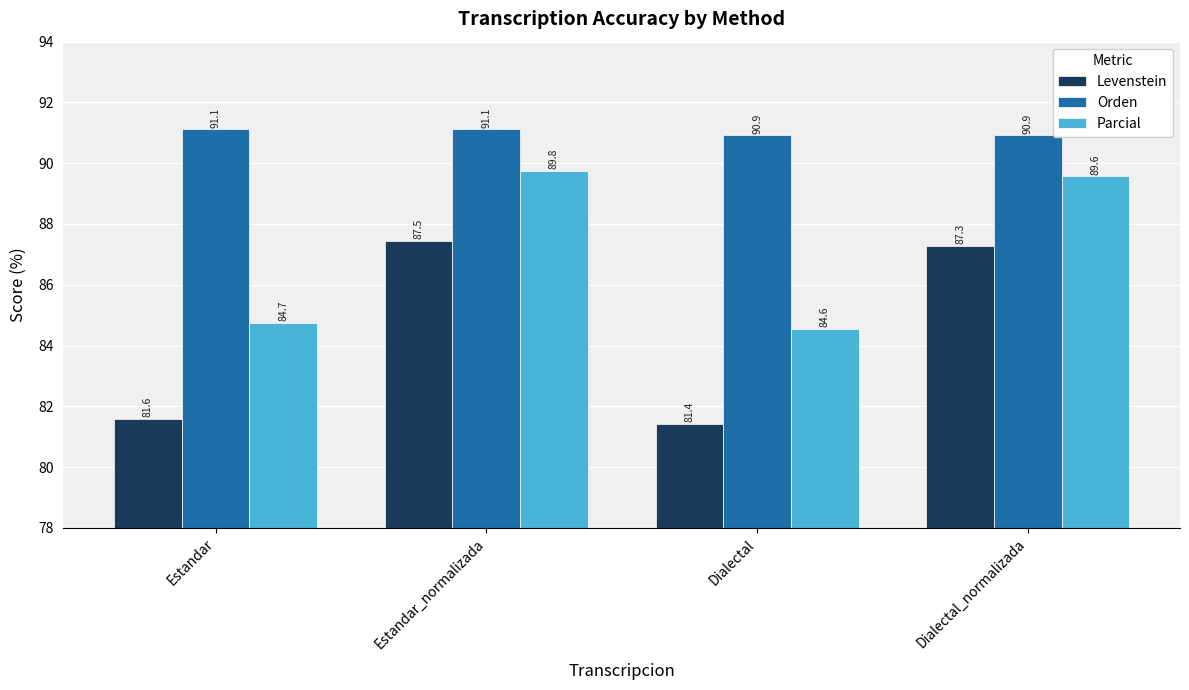

Which label corresponds to the smallest value in the chart?

Dialectal